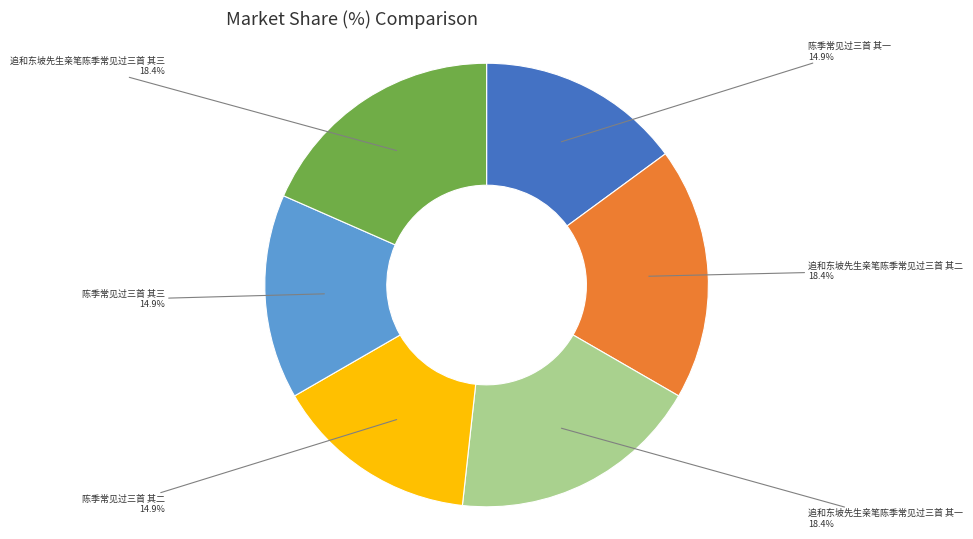

Does any single category account for the majority?

No